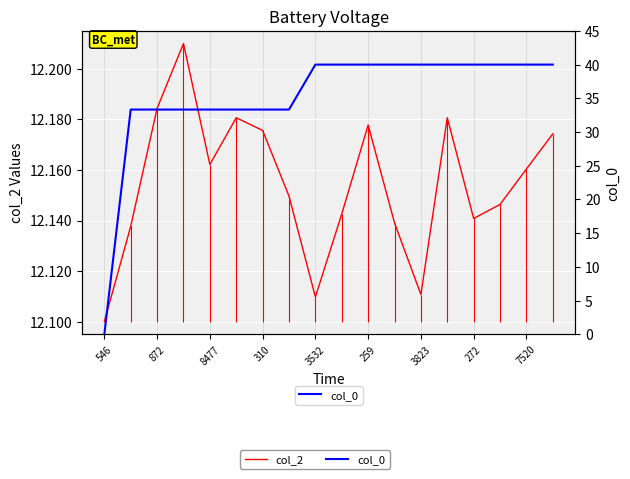

At how many categories does at least one series exceed 18?

17